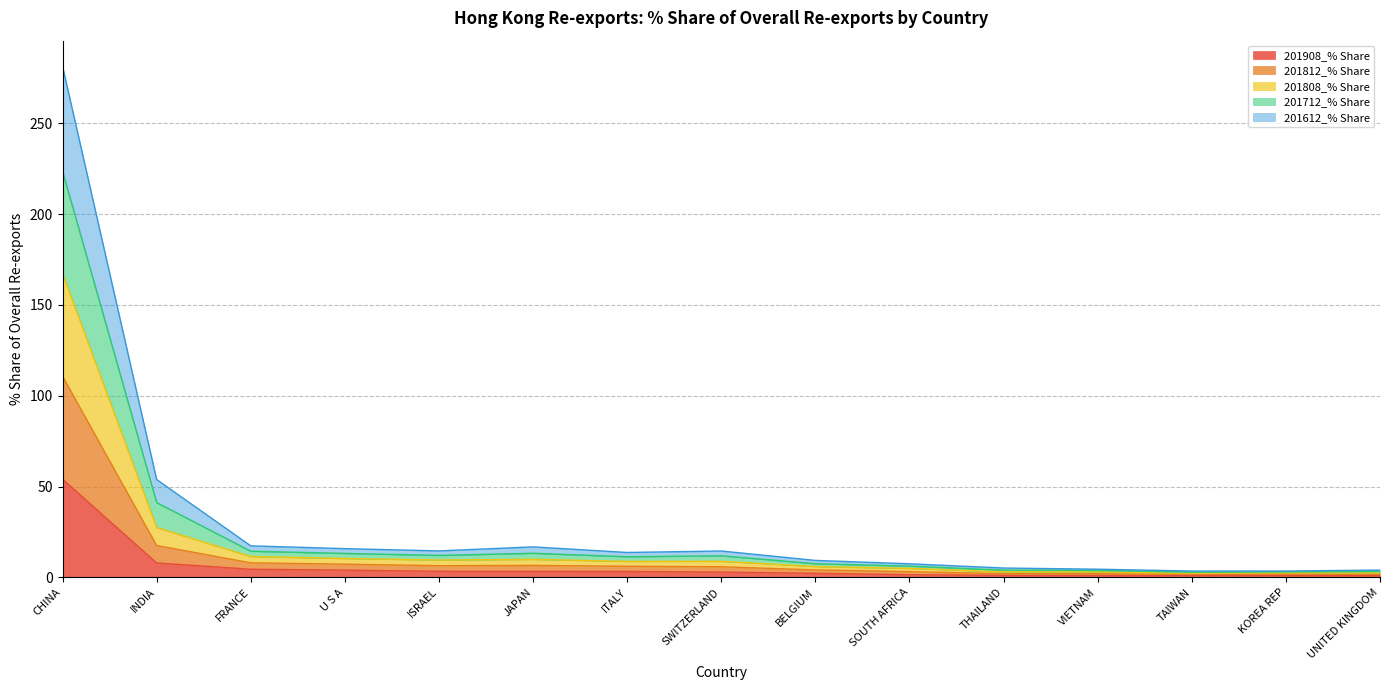

How many series are shown in this chart?

5